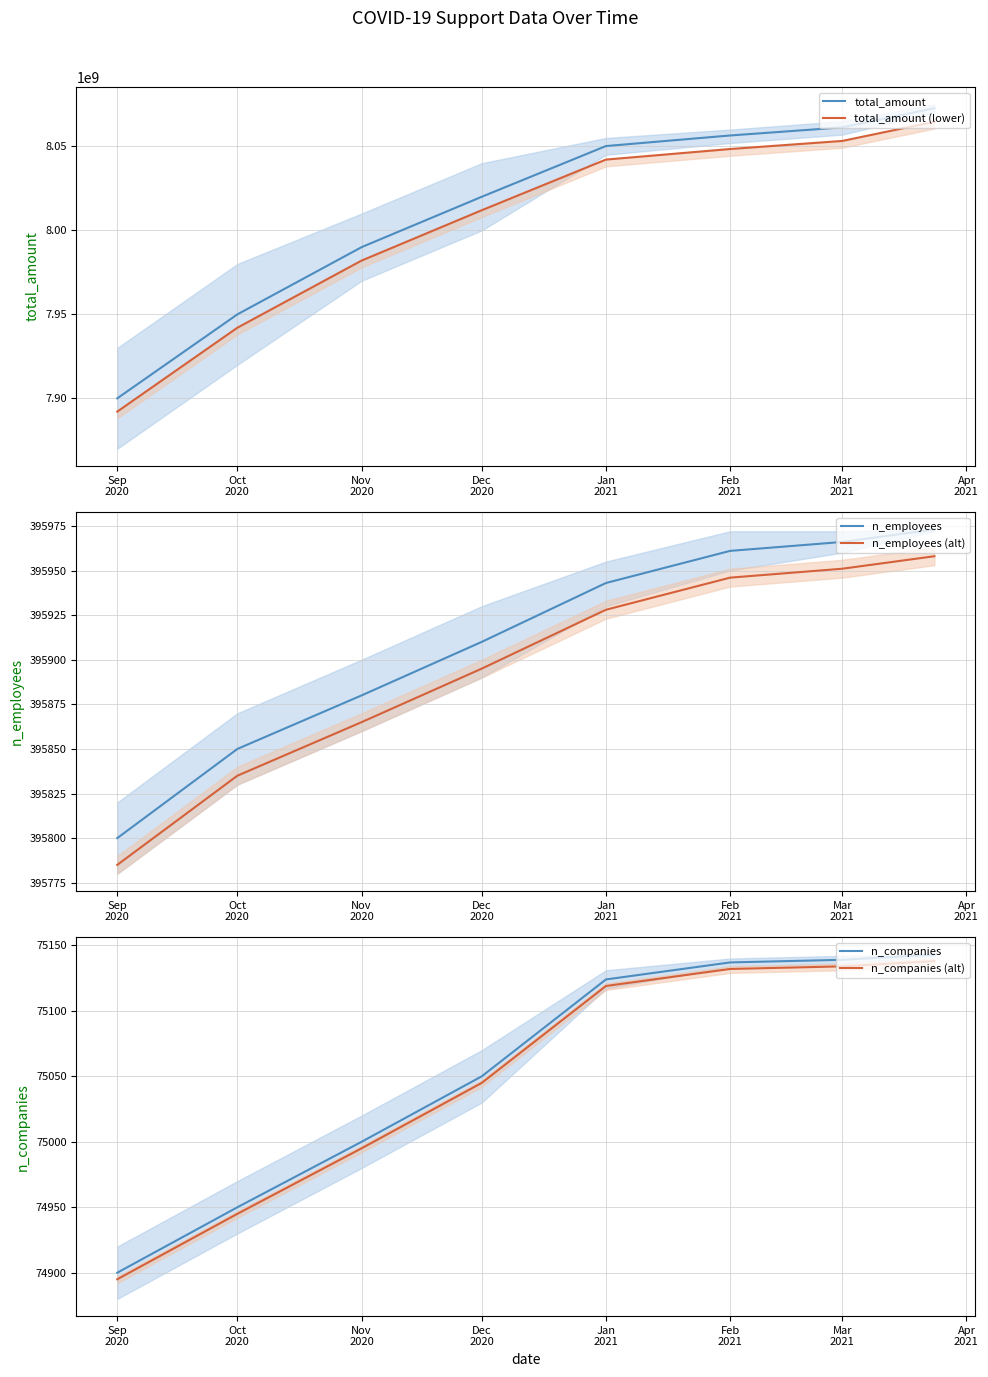

At how many categories does at least one series exceed 323004626?

8